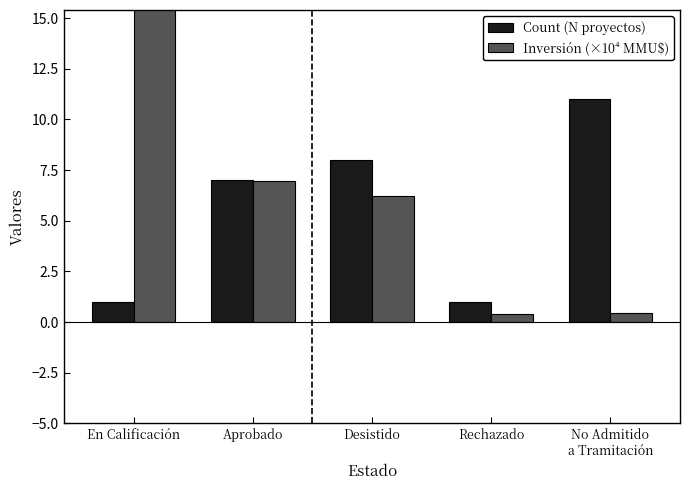

Reading left to right, extract all data points from this chart.

Count (N proyectos): En Calificación=1.0	Aprobado=7.0	Desistido=8.0	Rechazado=1.0	No Admitido
a Tramitación=11.0
Inversión (×10⁴ MMU$): En Calificación=32.4	Aprobado=7.0	Desistido=6.2	Rechazado=0.4	No Admitido
a Tramitación=0.5